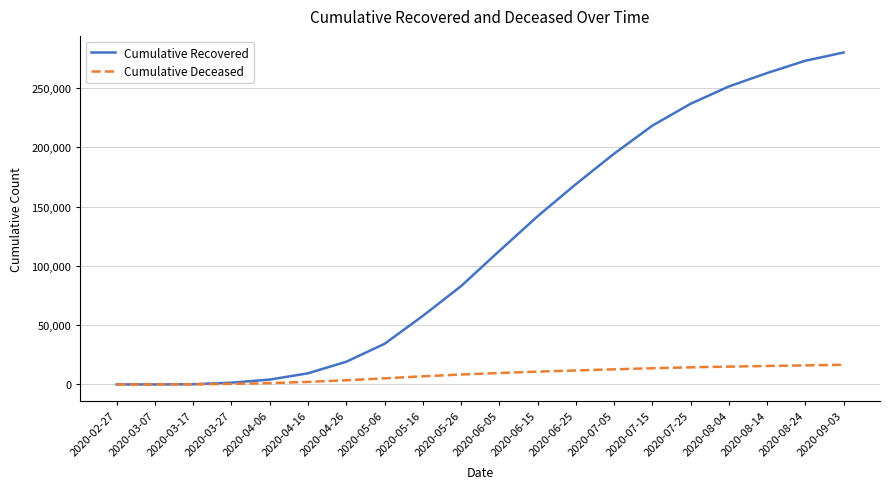

Which series has the largest total across all categories?

Cumulative Recovered